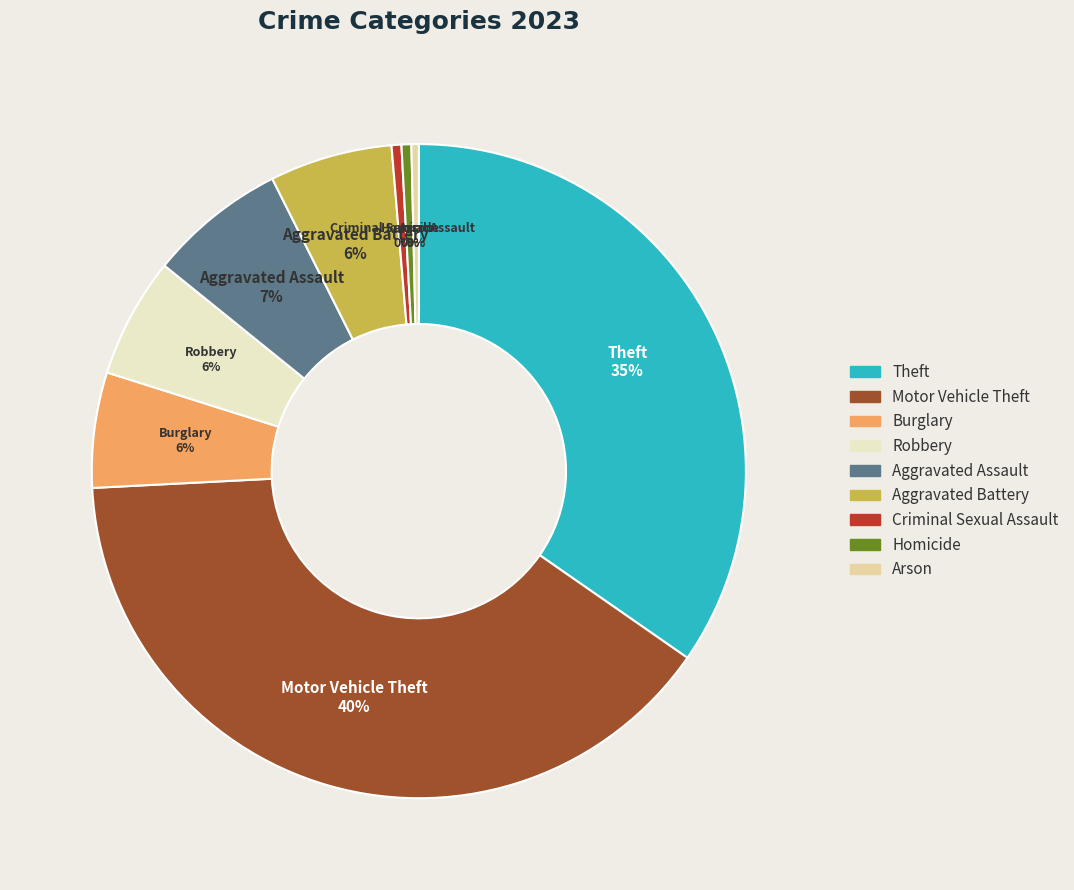

Count the number of slices in the pie.

9